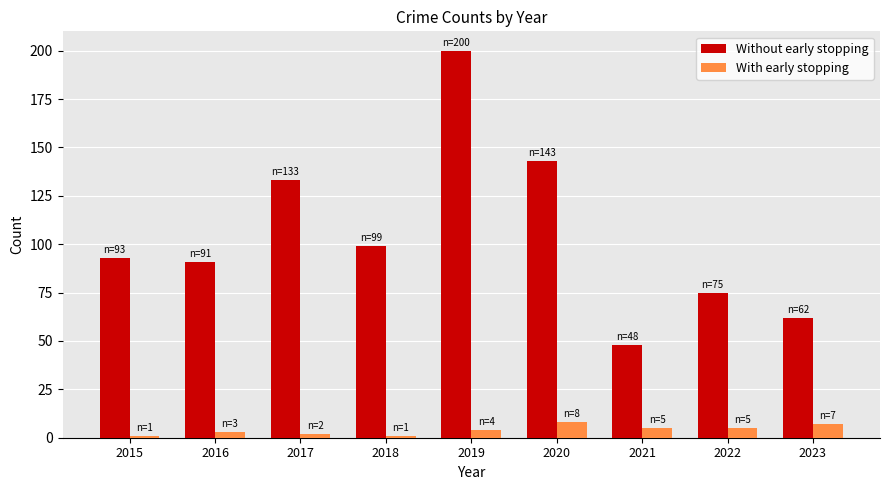

What is the value of the With early stopping bar at the 6th from the left?

8